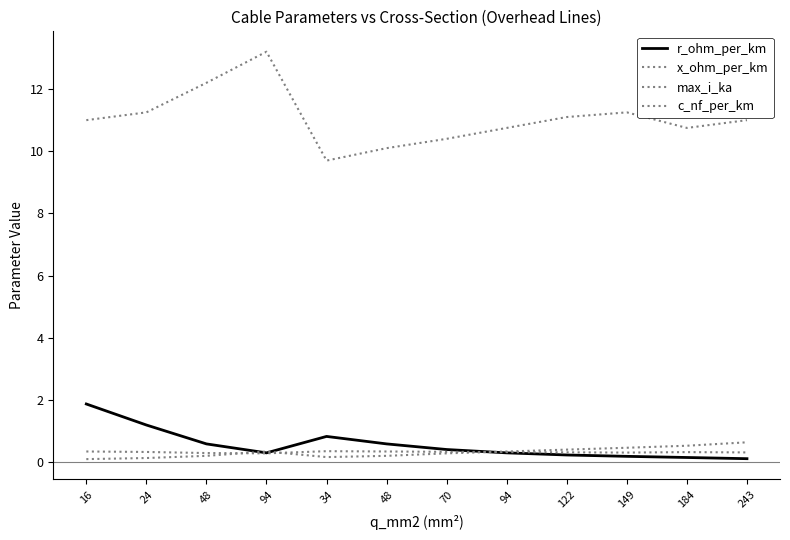

Is this an area chart (filled region under the line)?

No